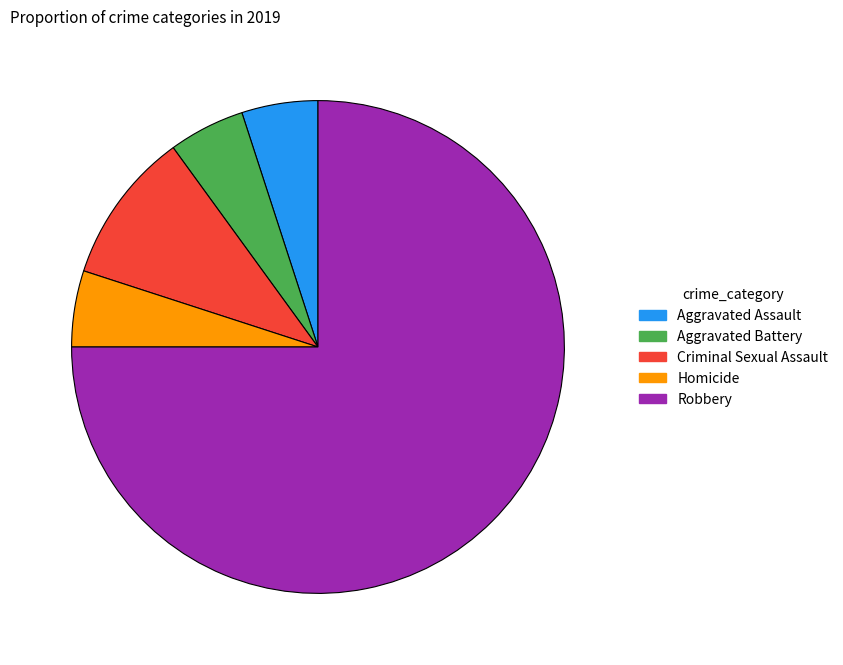

The Robbery slice represents 83% of the pie. True or false?

False